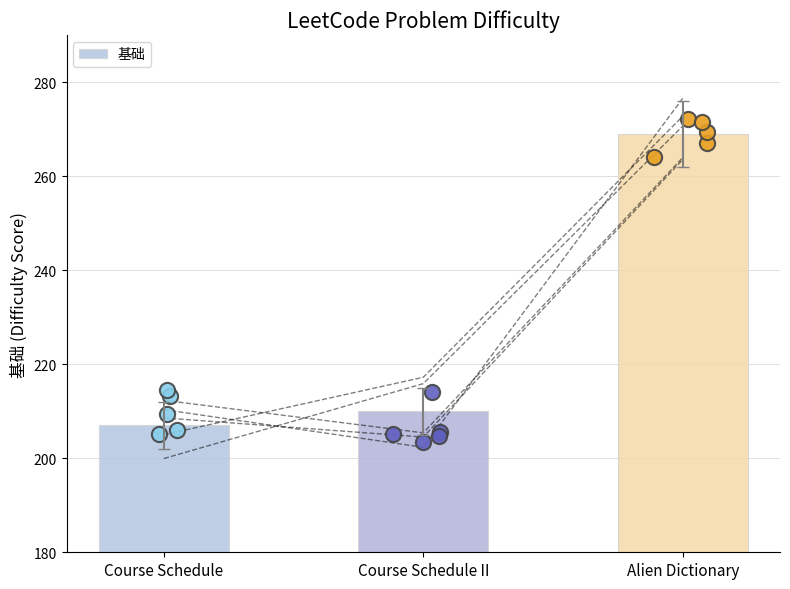

Approximately how many times larger is the value at Course Schedule compared to Course Schedule II?

1.0